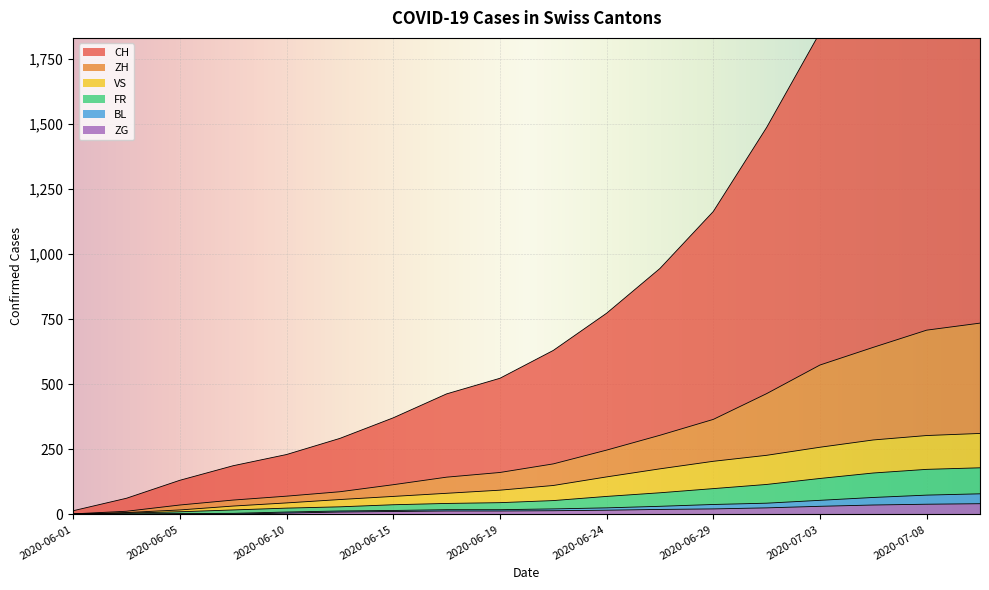

Which has a higher value, 2020-06-19 or 2020-06-22?

2020-06-22